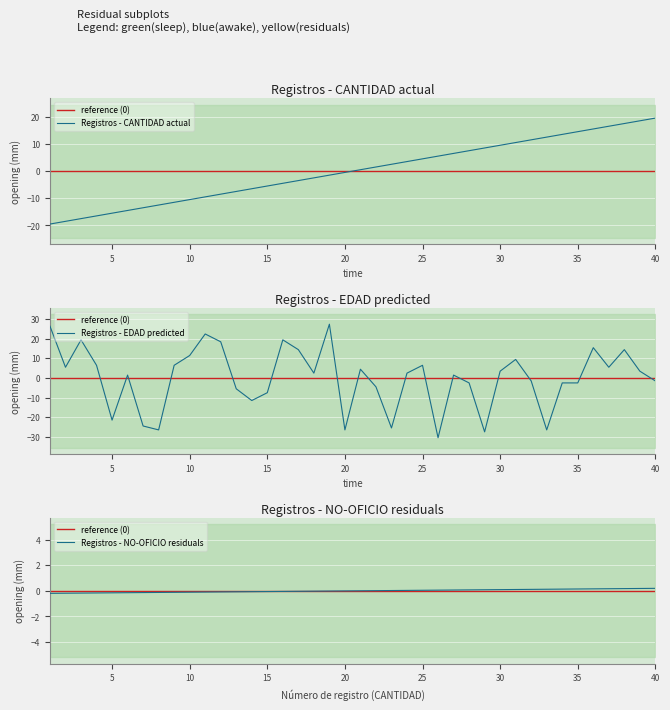

How many times do EDAD and NO-OFICIO cross each other?

17